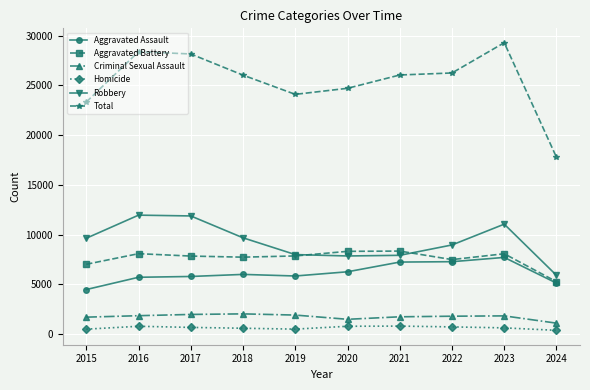

Which series has the widest spread of values?

Total